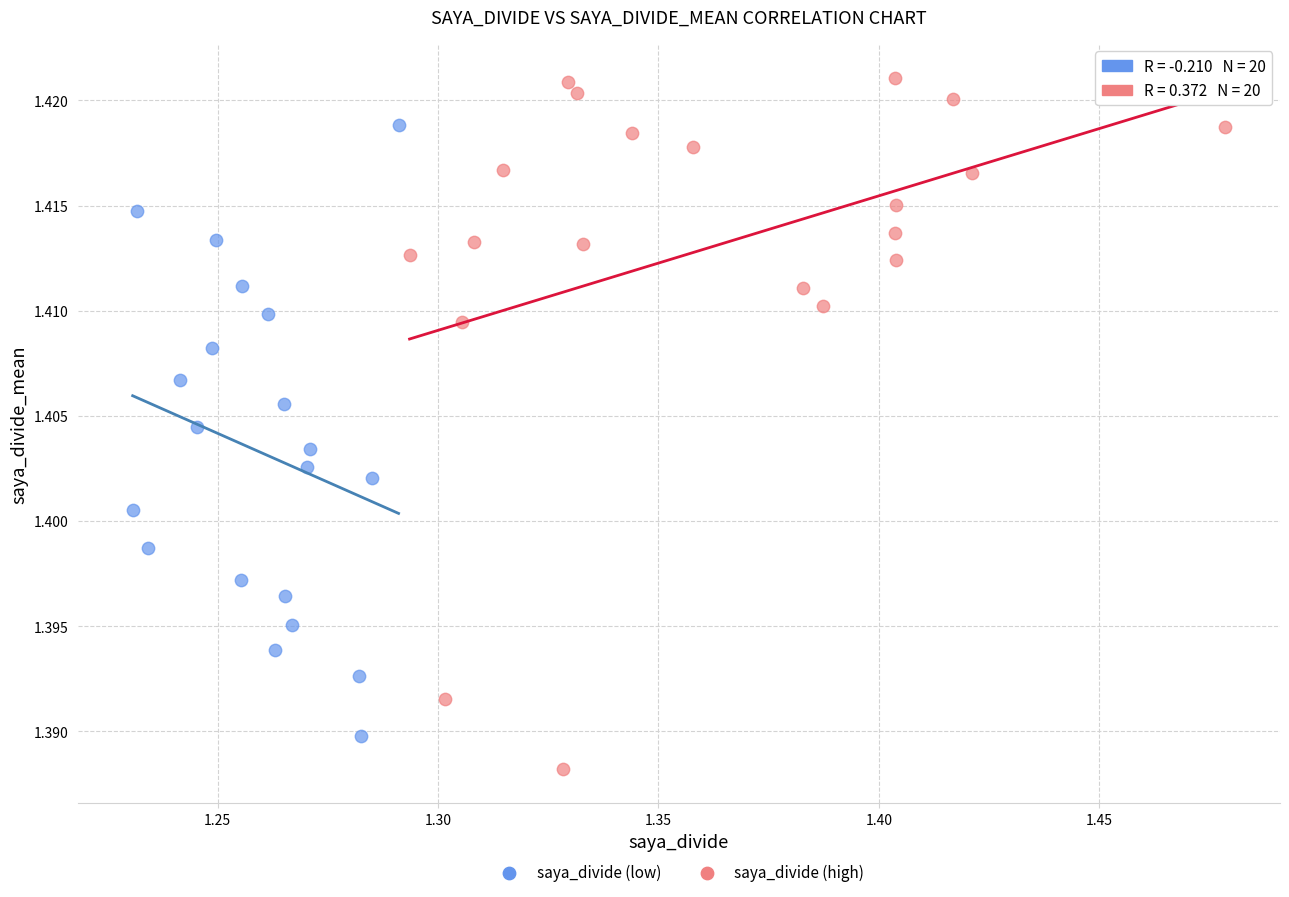

Which series contains the highest Y value?

saya_divide (high)